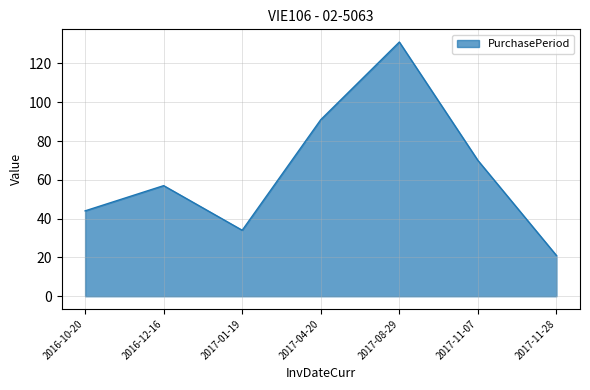

At which category does the chart reach its minimum across all series?

2017-11-28